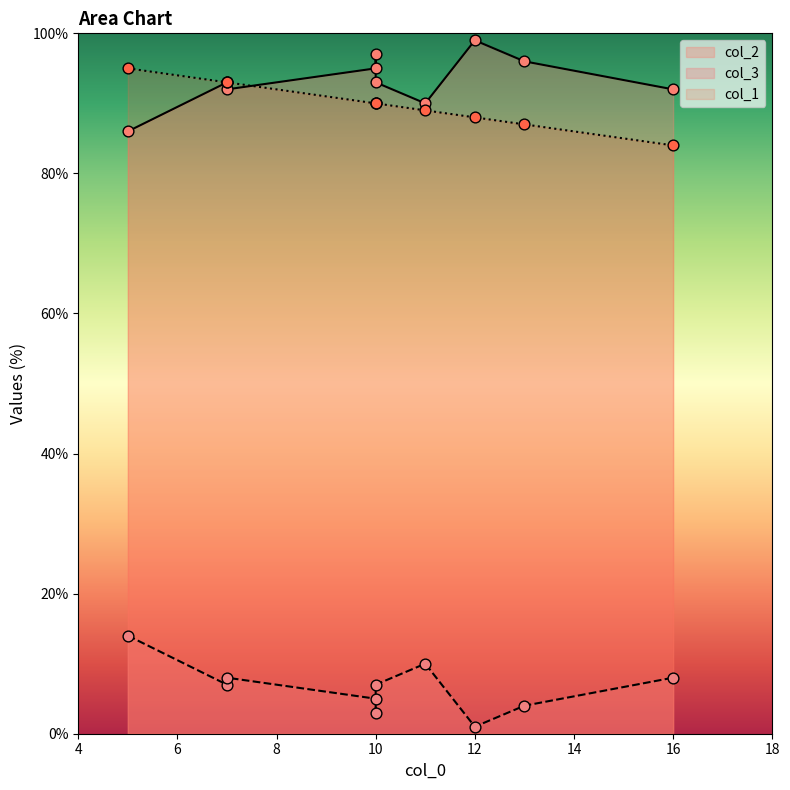

Which series has the widest spread of Y values?

col_2